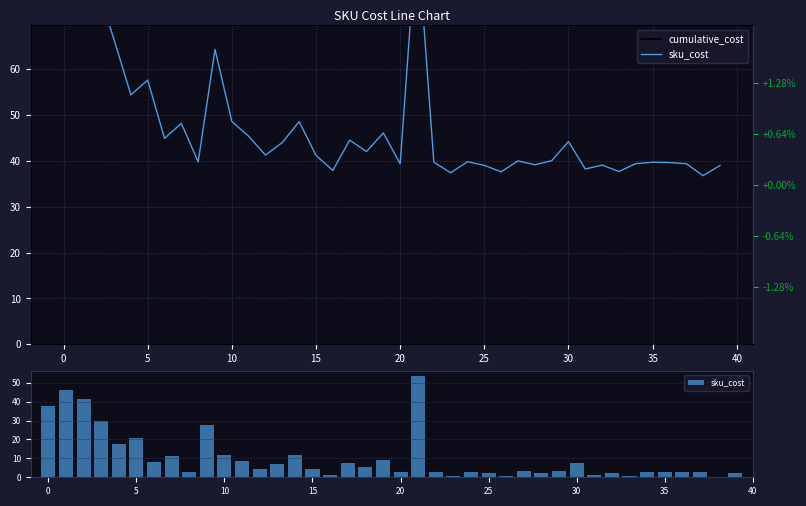

What is the sum of all sku_cost values?

415.0